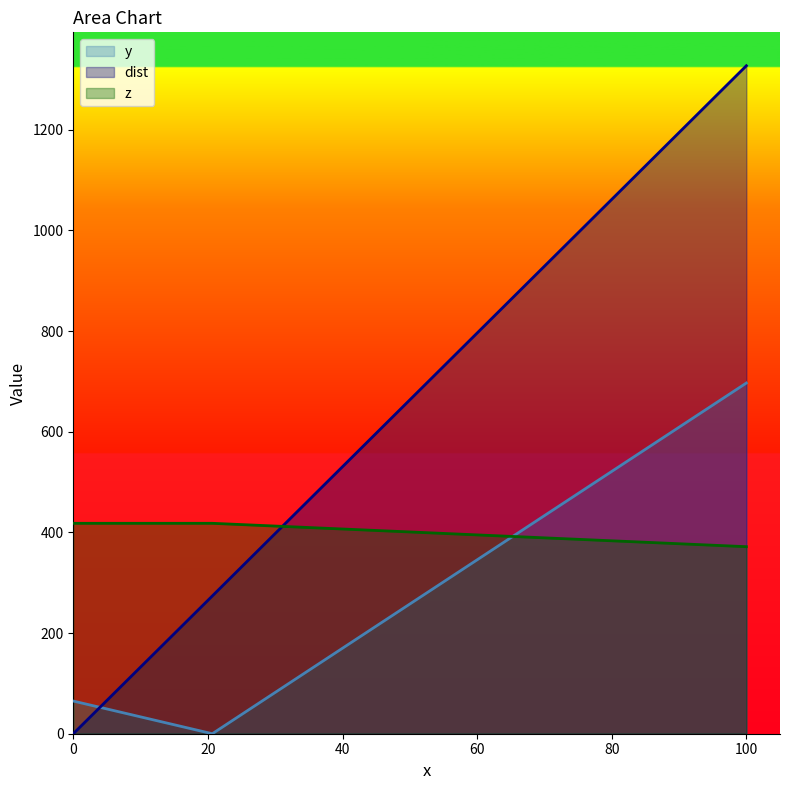

What are all the series names shown in the legend?

y, dist, z